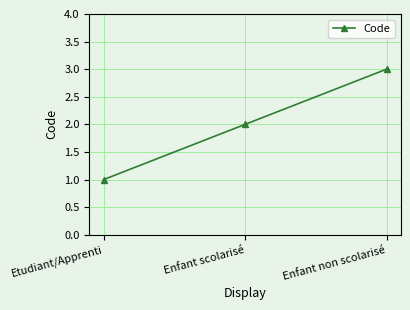

Which has a higher value, Enfant scolarisé or Enfant non scolarisé?

Enfant non scolarisé